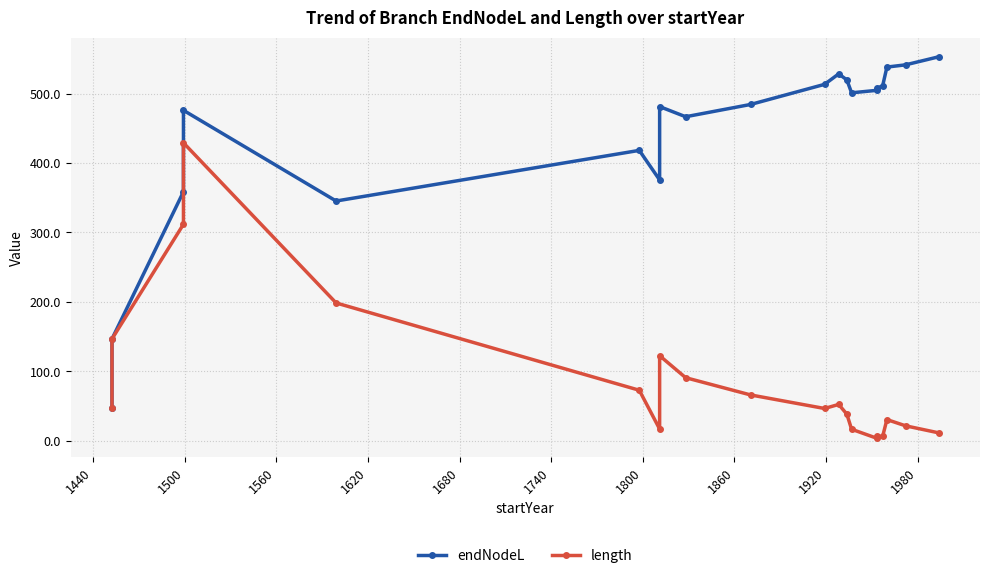

True or false: endNodeL has a value of 246.3 at 14.

False